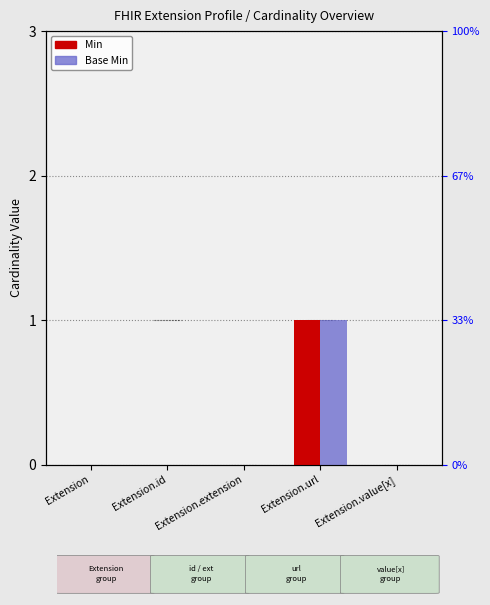

Reading left to right, list all the values displayed in this chart.

Min: Extension=0	Extension.id=0	Extension.extension=0	Extension.url=1	Extension.value[x]=0
Base Min: Extension=0	Extension.id=0	Extension.extension=0	Extension.url=1	Extension.value[x]=0